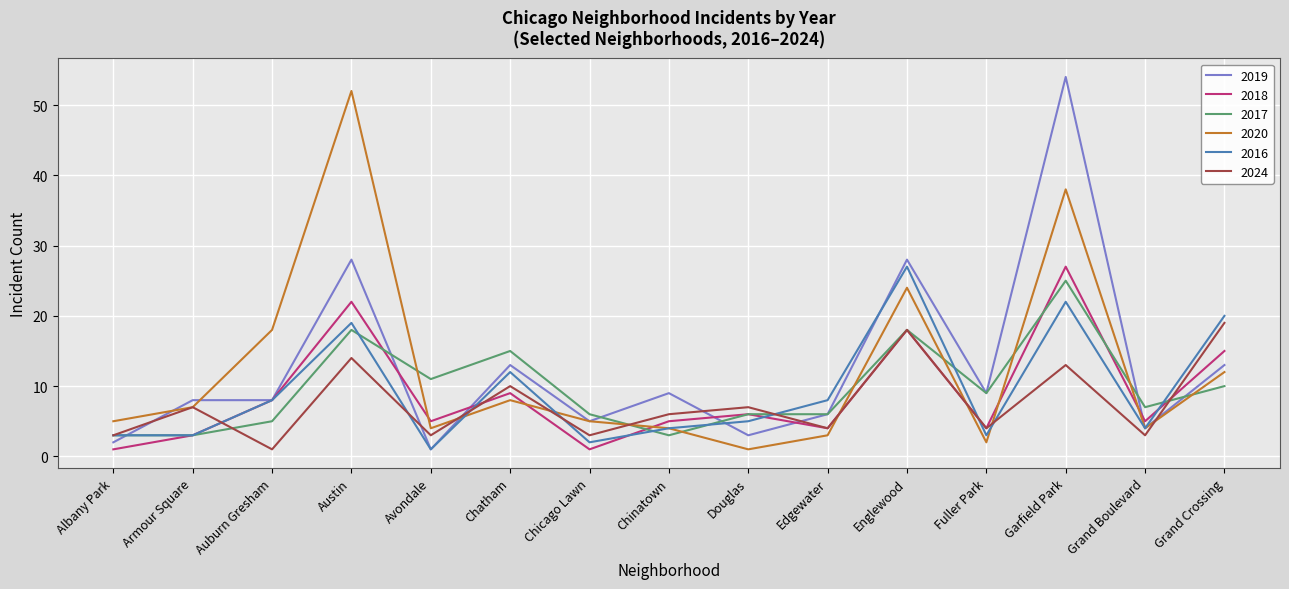

What is the greatest value displayed?

54